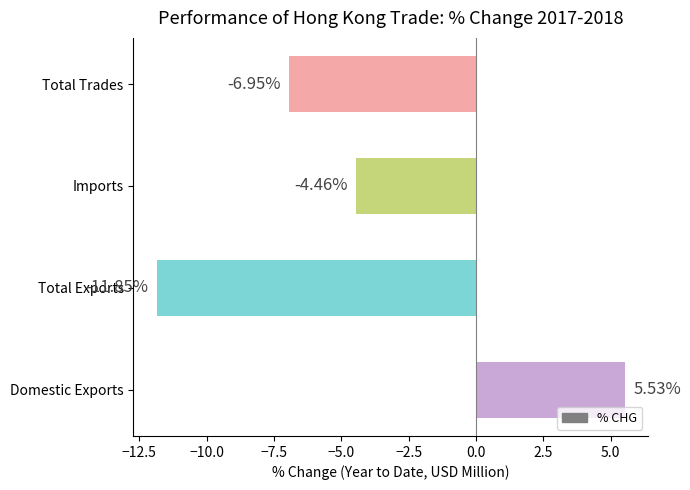

What is the difference between the values at Domestic Exports and Imports?

10.0